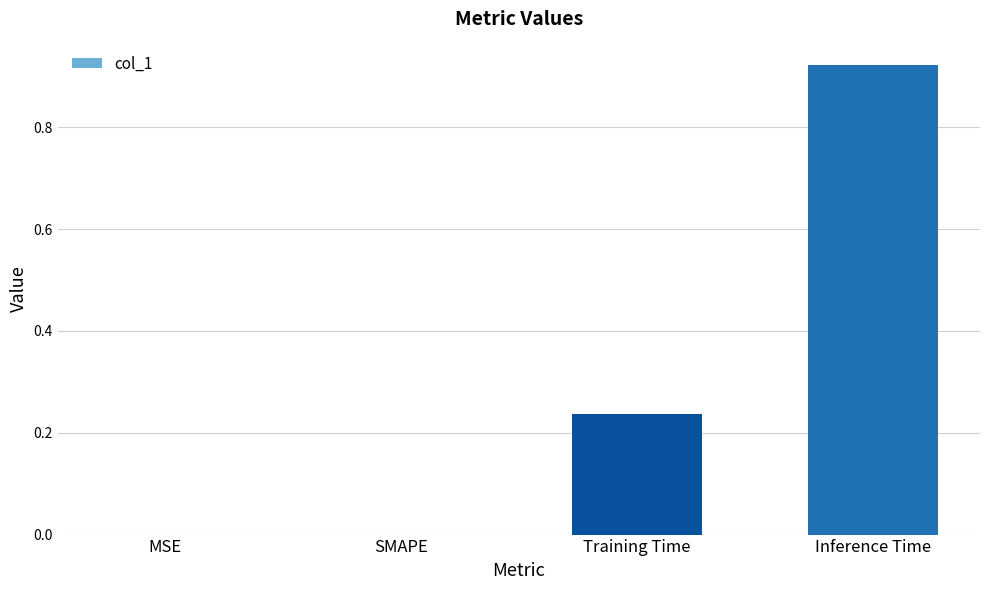

At which category does the chart reach its peak across all series?

Inference Time